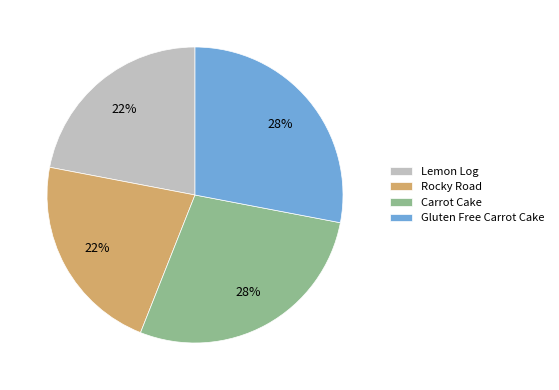

What percentage is the Rocky Road slice, to the nearest percent?

22%